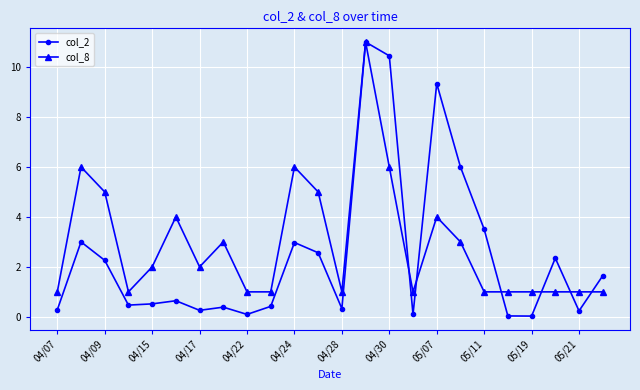

Which series has the widest spread of values?

col_2